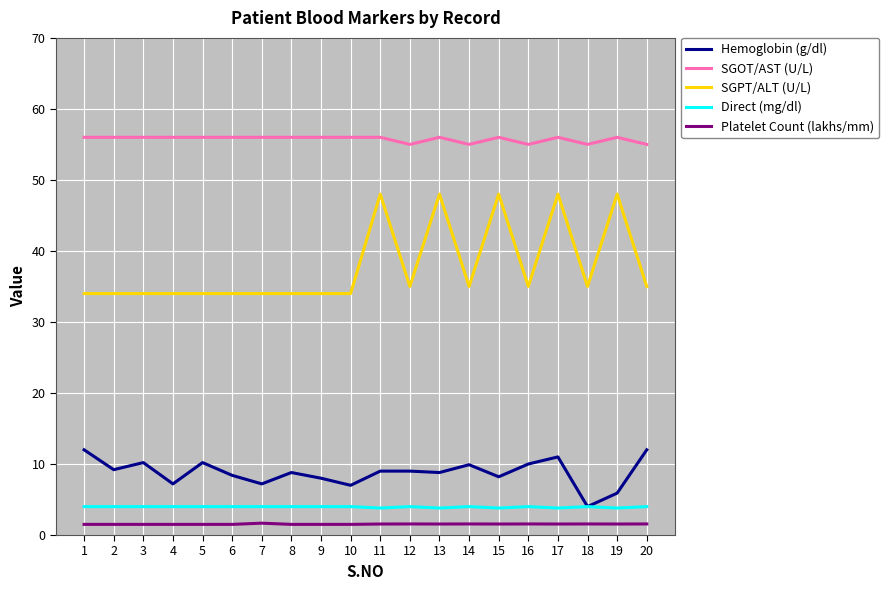

Which series has the widest spread of values?

SGPT/ALT (U/L)